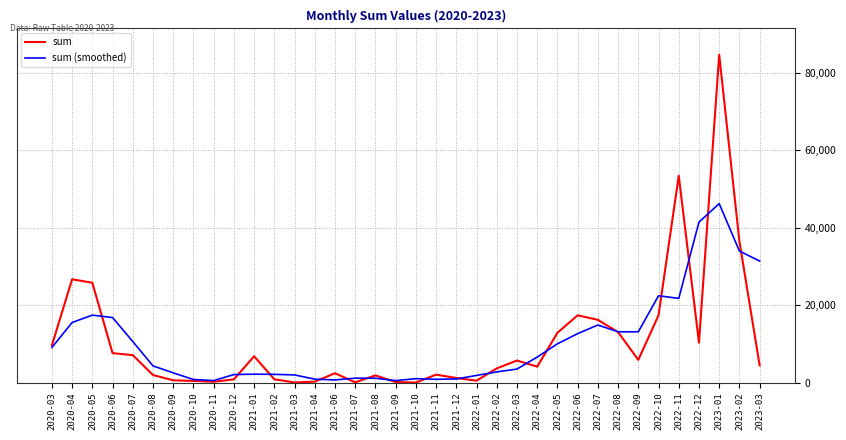

The value of sum at 2023-02 is 55093.1. True or false?

False